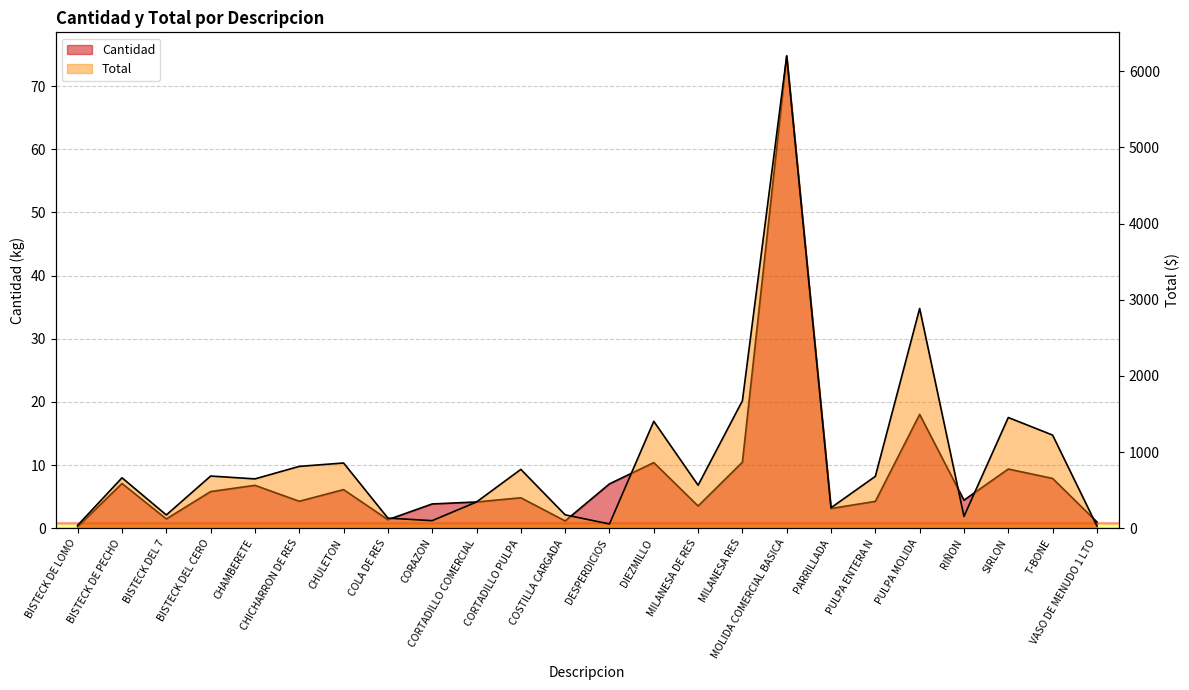

What is the average value of the Cantidad series?

8.4